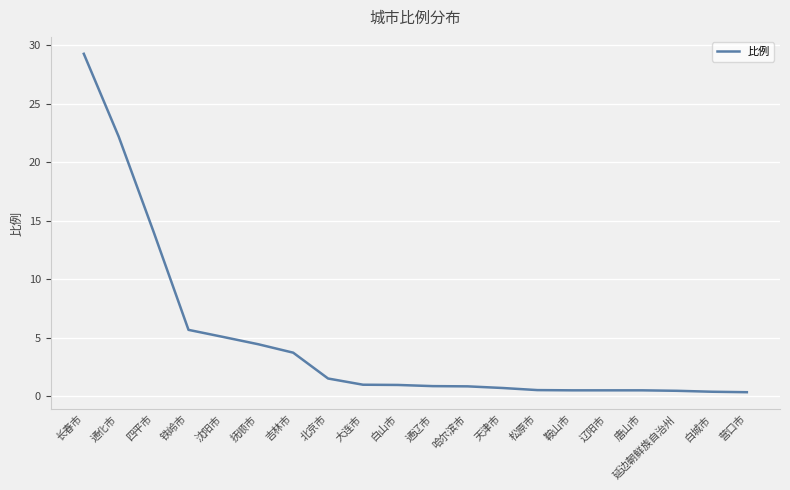

What is the change in value from 哈尔滨市 to 天津市?

-0.1